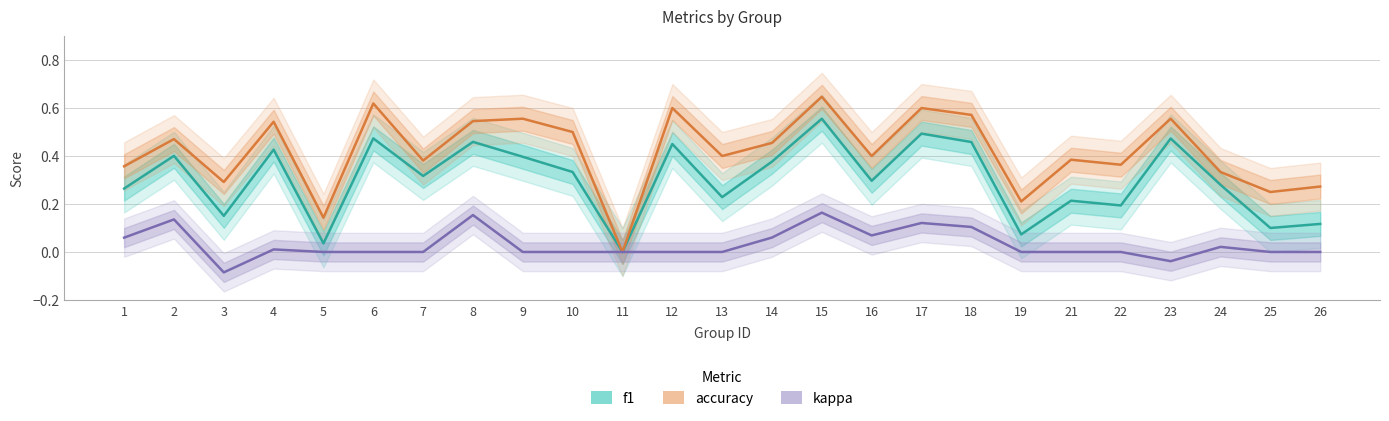

True or false: f1 and kappa intersect in this chart.

False